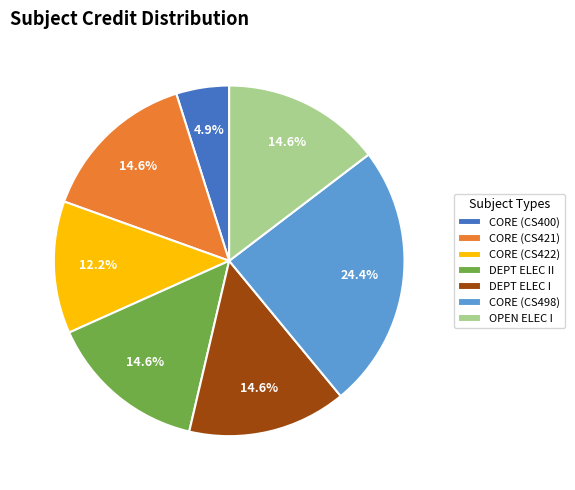

What is the ratio of the value at CORE (CS422) to the value at DEPT ELEC II?

0.8